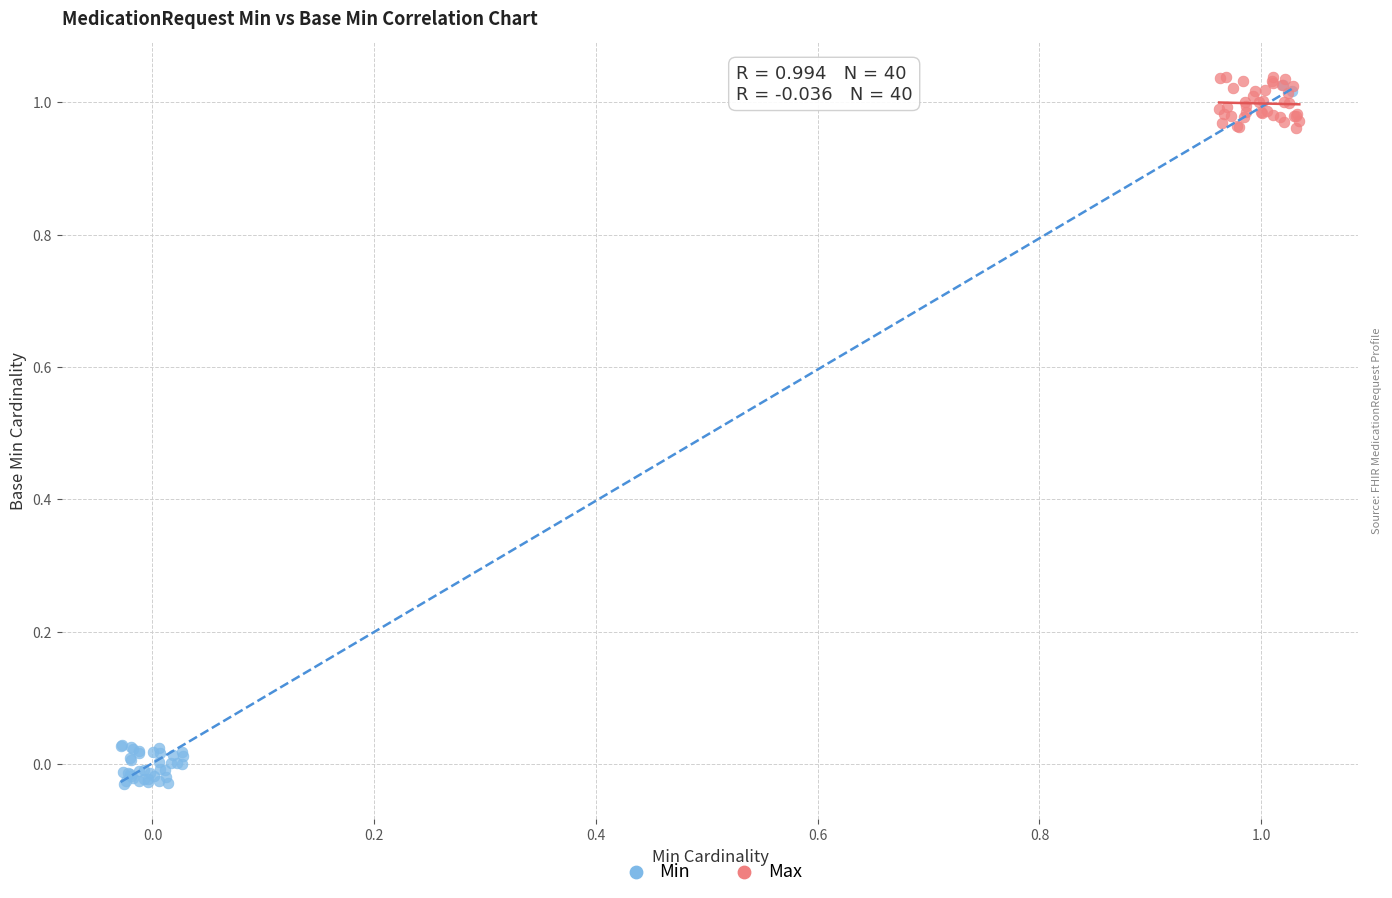

Which series reaches the minimum Y coordinate?

Min